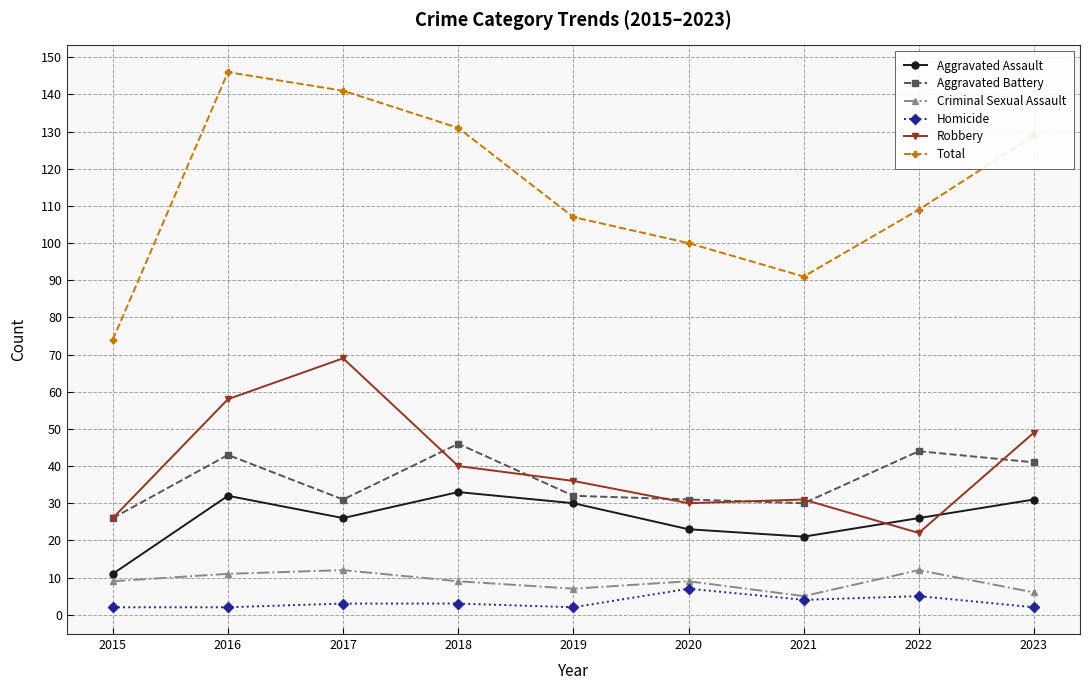

Reading left to right, extract all data points from this chart.

Aggravated Assault: 2015=11	2016=32	2017=26	2018=33	2019=30	2020=23	2021=21	2022=26	2023=31
Aggravated Battery: 2015=26	2016=43	2017=31	2018=46	2019=32	2020=31	2021=30	2022=44	2023=41
Criminal Sexual Assault: 2015=9	2016=11	2017=12	2018=9	2019=7	2020=9	2021=5	2022=12	2023=6
Homicide: 2015=2	2016=2	2017=3	2018=3	2019=2	2020=7	2021=4	2022=5	2023=2
Robbery: 2015=26	2016=58	2017=69	2018=40	2019=36	2020=30	2021=31	2022=22	2023=49
Total: 2015=74	2016=146	2017=141	2018=131	2019=107	2020=100	2021=91	2022=109	2023=129